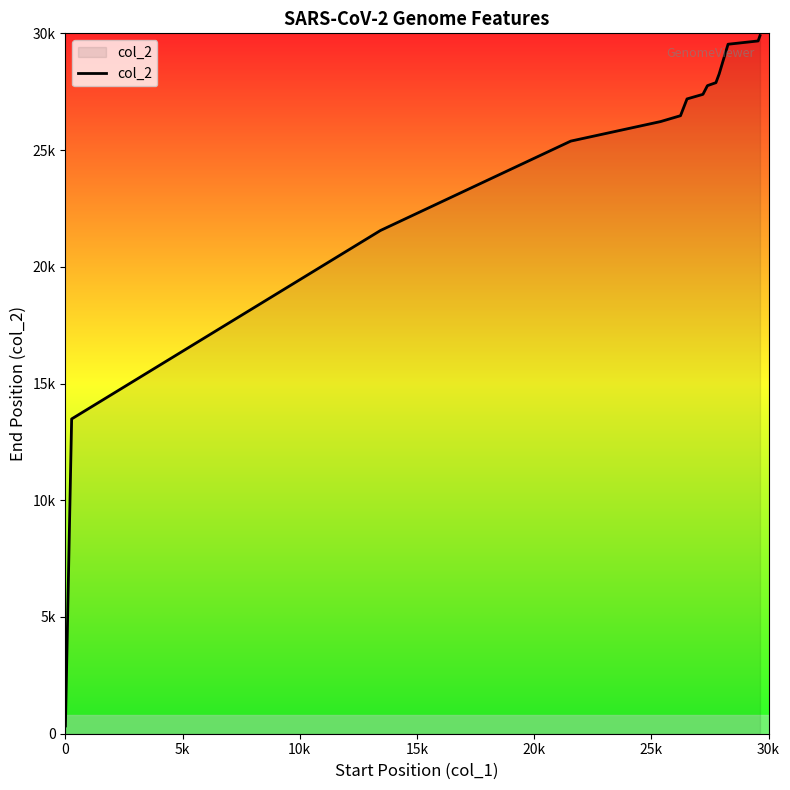

What is the greatest value displayed?

29903